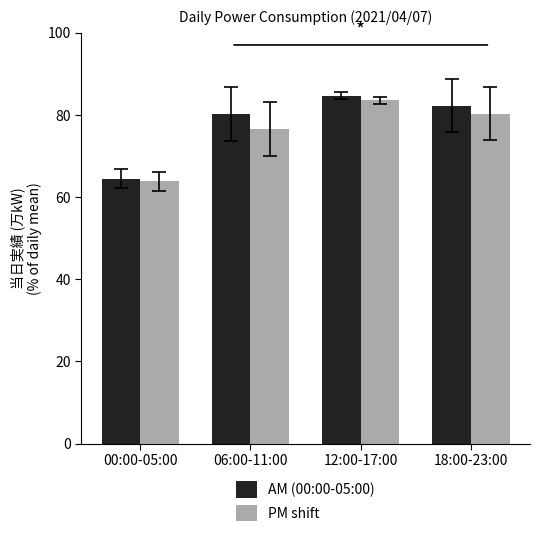

What is the sum of the PM shift values at 12:00-17:00 and 18:00-23:00?

163.8